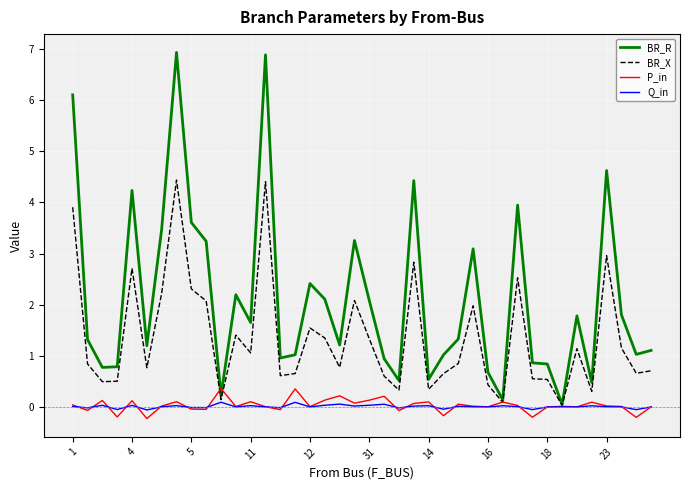

What is the highest value of the BR_R series?

6.9